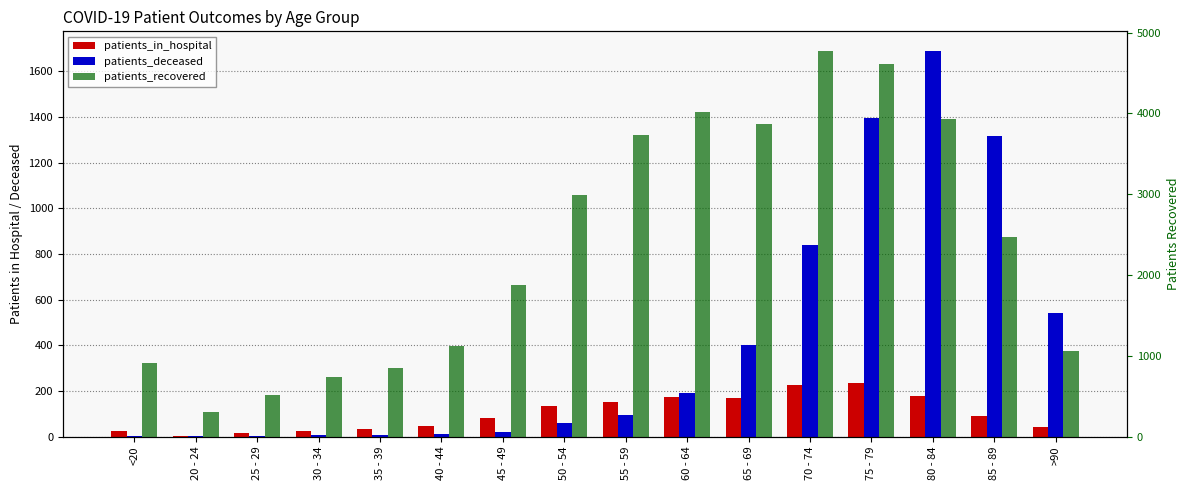

What is the spread (max minus min) of values at 40 - 44?

1113